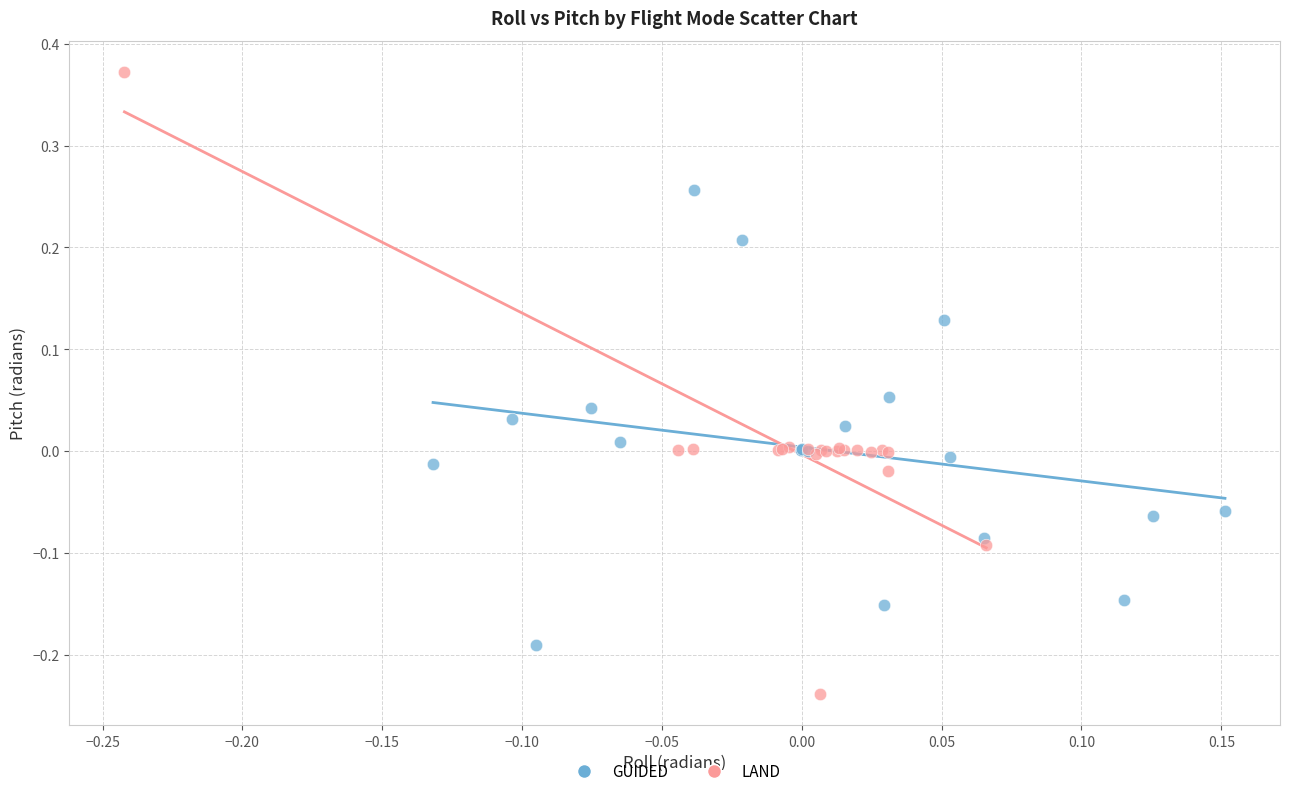

Which series reaches the maximum Y coordinate?

LAND